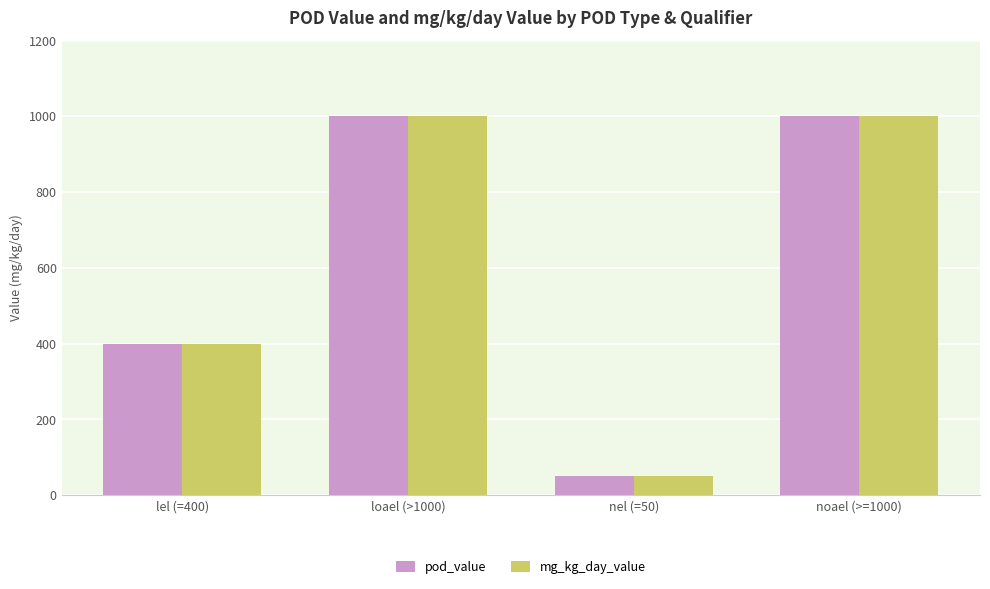

How many data points in pod_value are less than 1000?

2